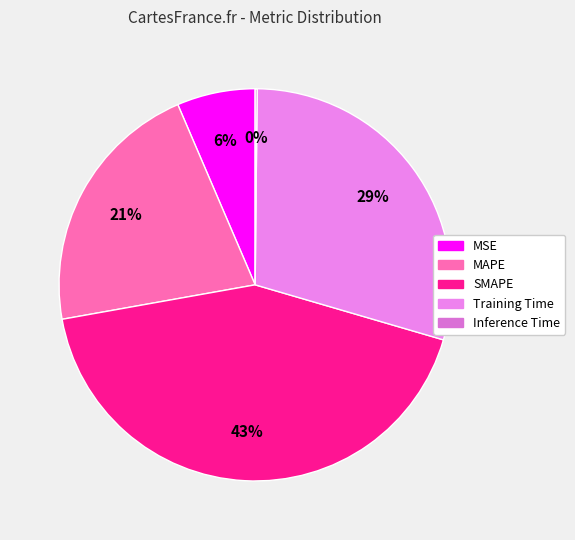

The SMAPE slice represents 43% of the pie. True or false?

True